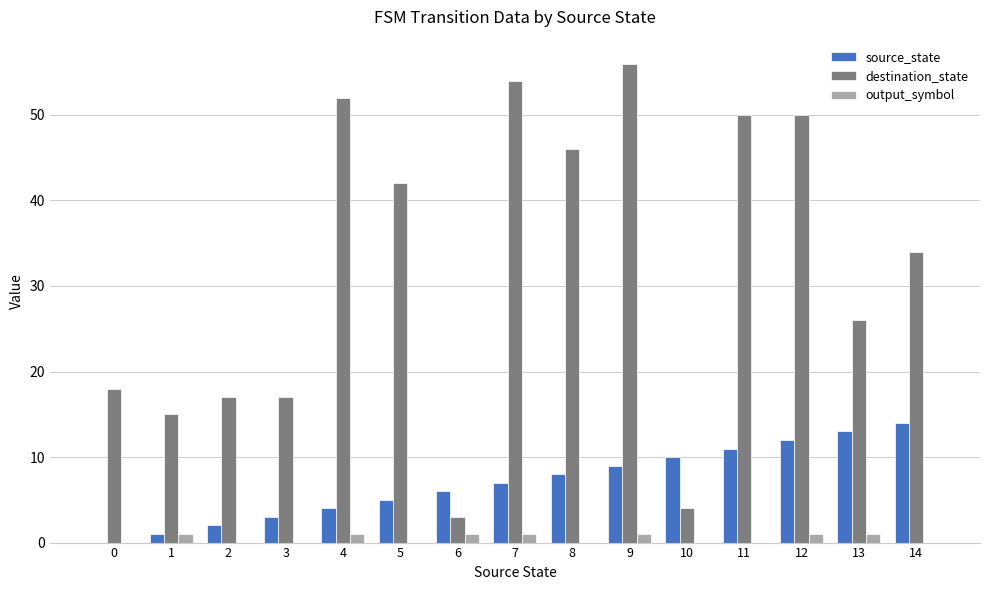

Is the value of output_symbol at 4 greater than the value of destination_state at 11?

No